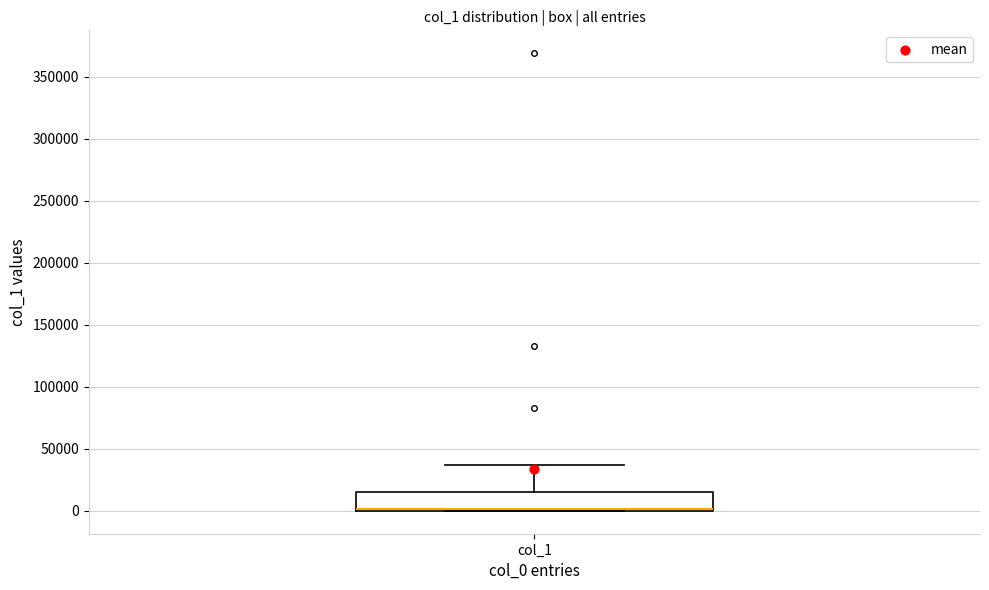

Read this box plot against the y-axis: the position of the median line, the range covered by the box, and the ends of both whiskers. The values are not printed on the chart, so give them approximately, as read against the axis.

median 0 (drawn on the box's lower edge), box 0 to 15000, whiskers 0 to 35000